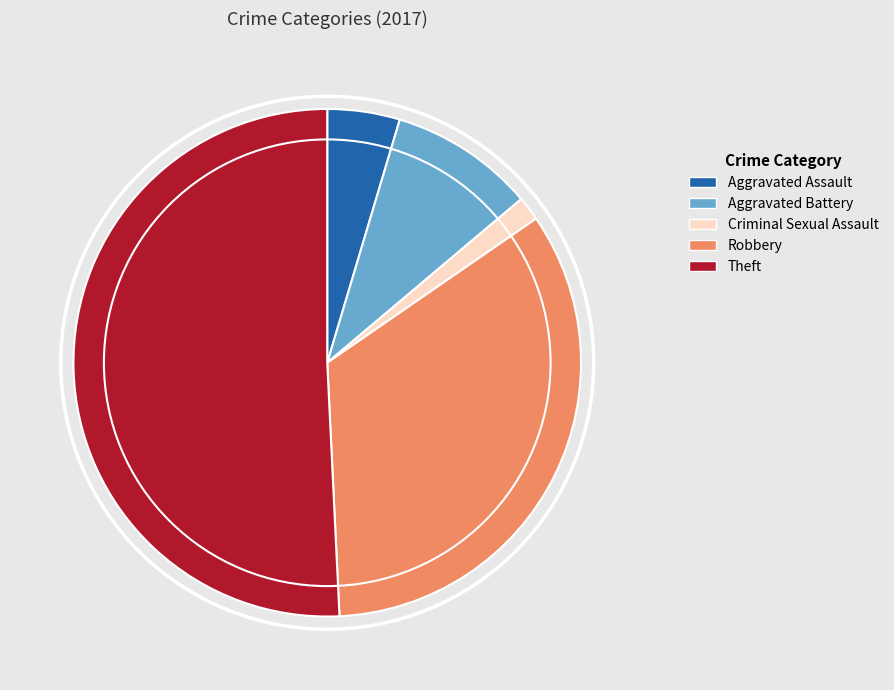

Which has a higher value, Criminal Sexual Assault or Theft?

Theft